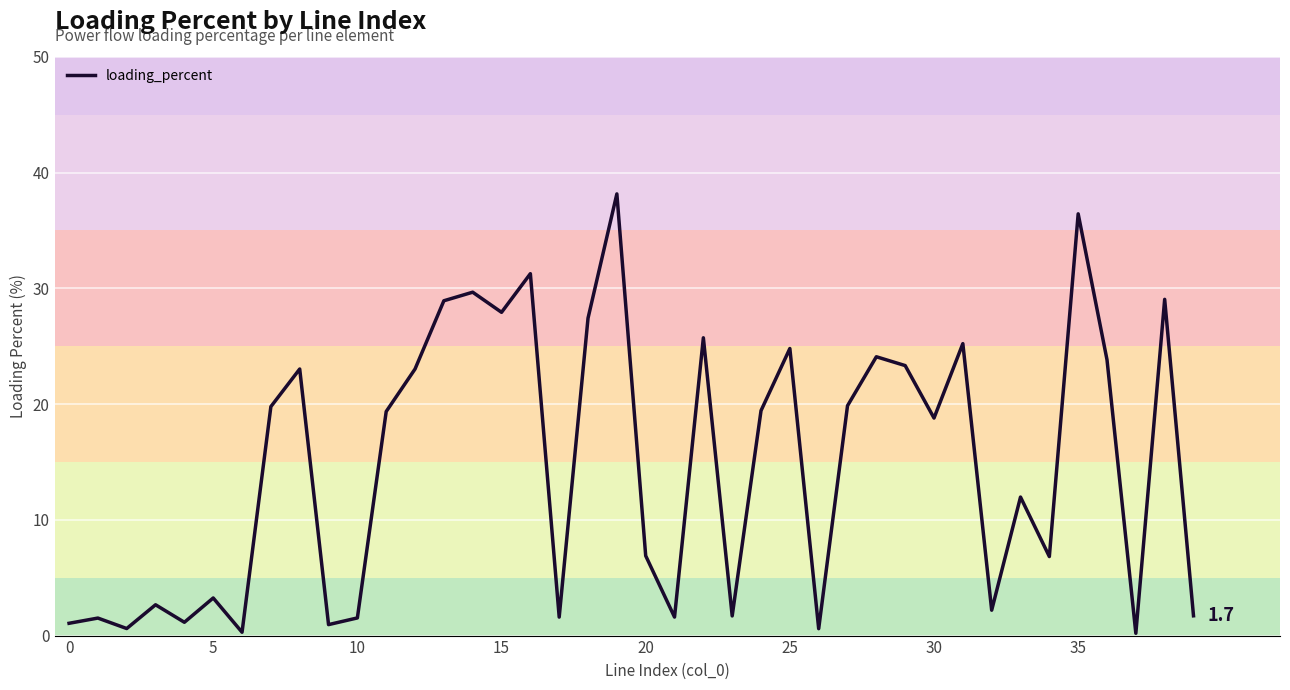

What is the maximum value shown in the chart?

38.2